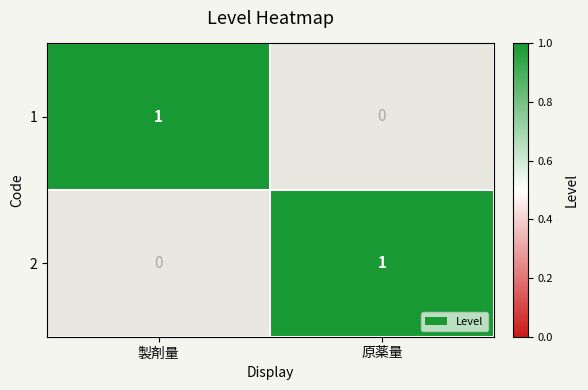

At which label is 2 closest to 0?

製剤量